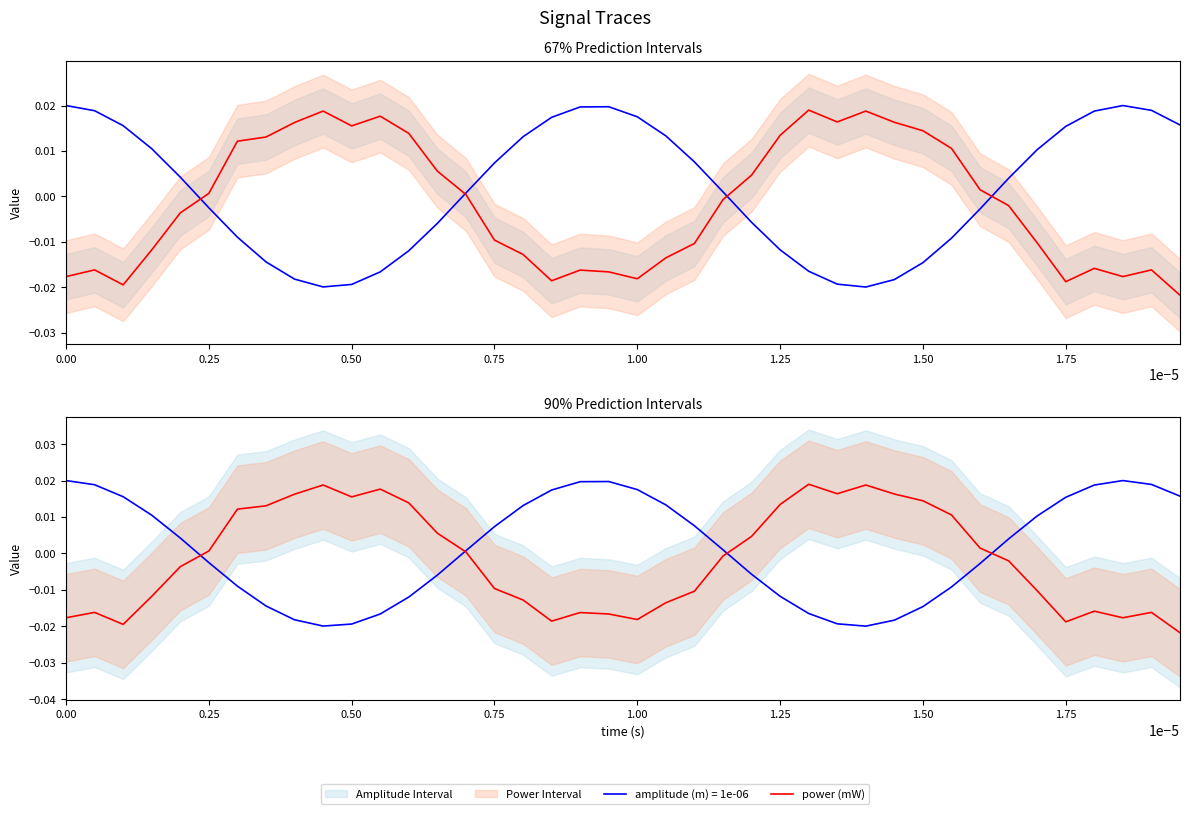

How many values are above zero?

19